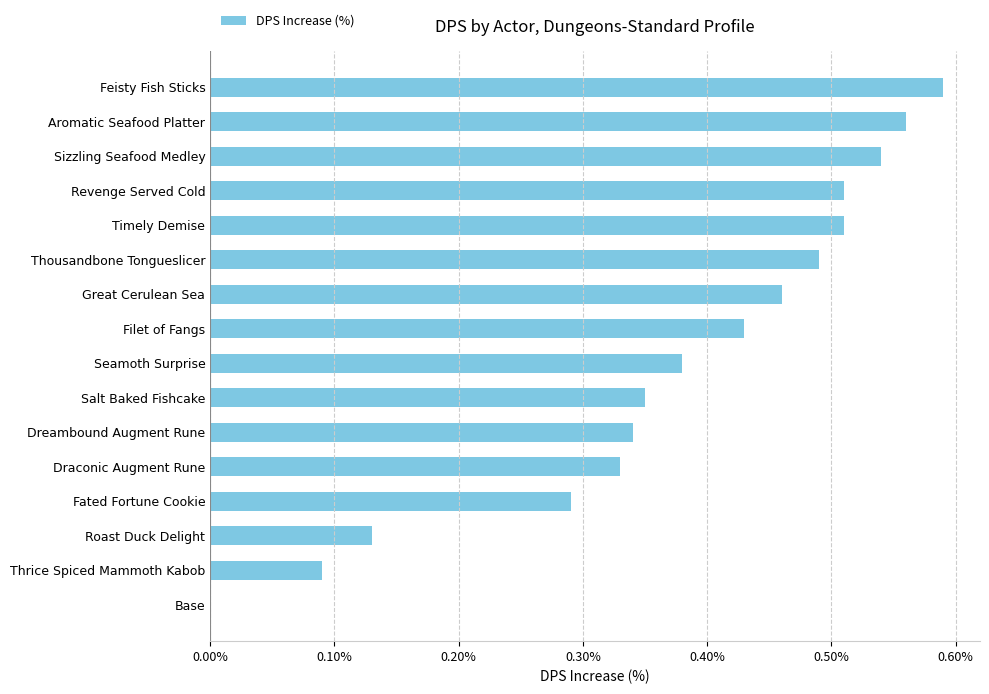

The value at Aromatic Seafood Platter is 0.2. True or false?

False